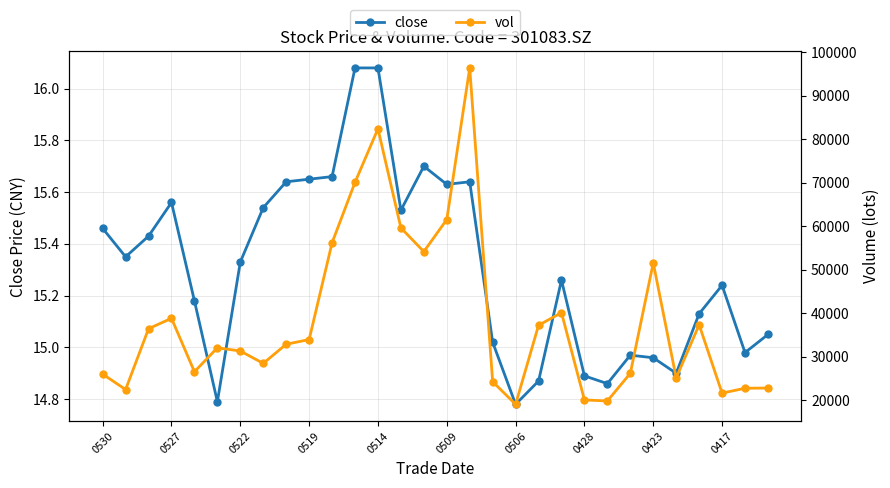

True or false: close has more than 2 points higher than both neighbors.

True